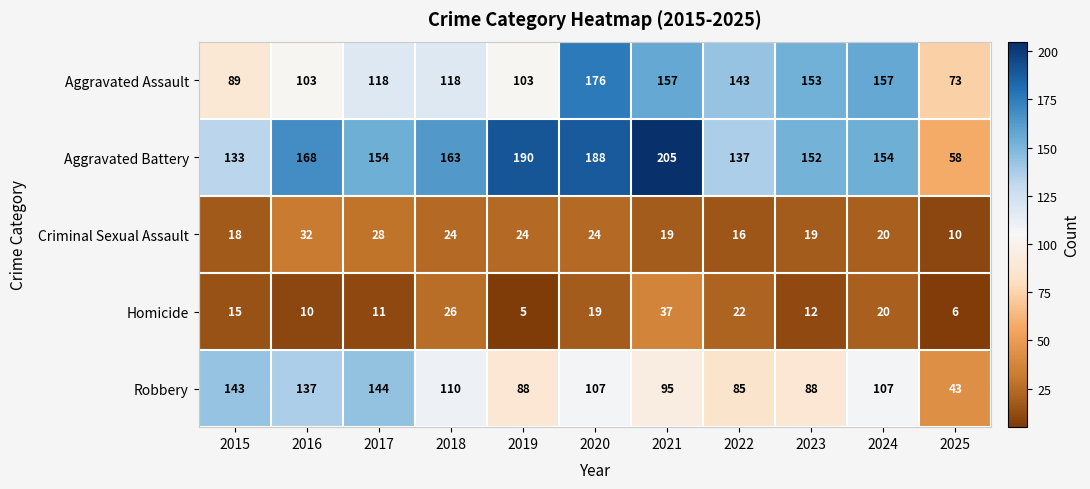

How many series are shown in this chart?

5